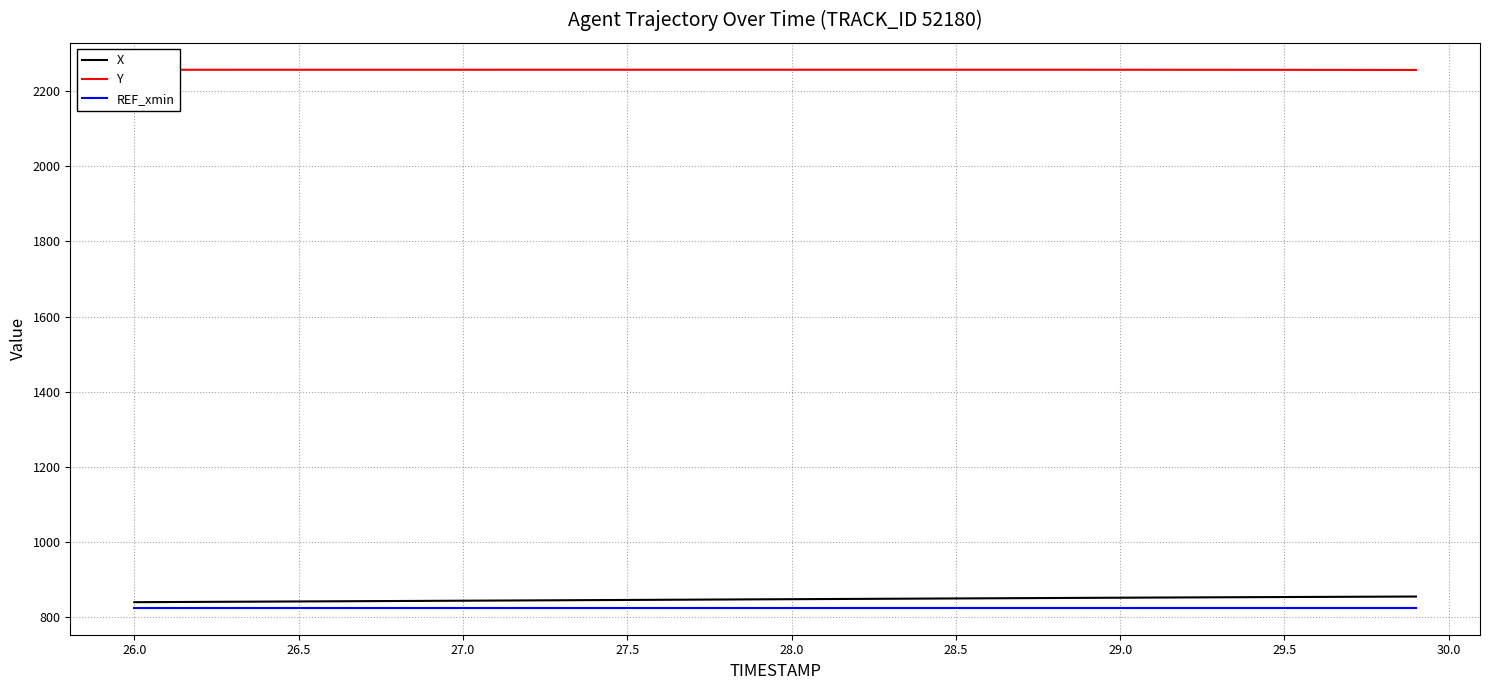

True or false: Y and REF_xmin intersect in this chart.

False